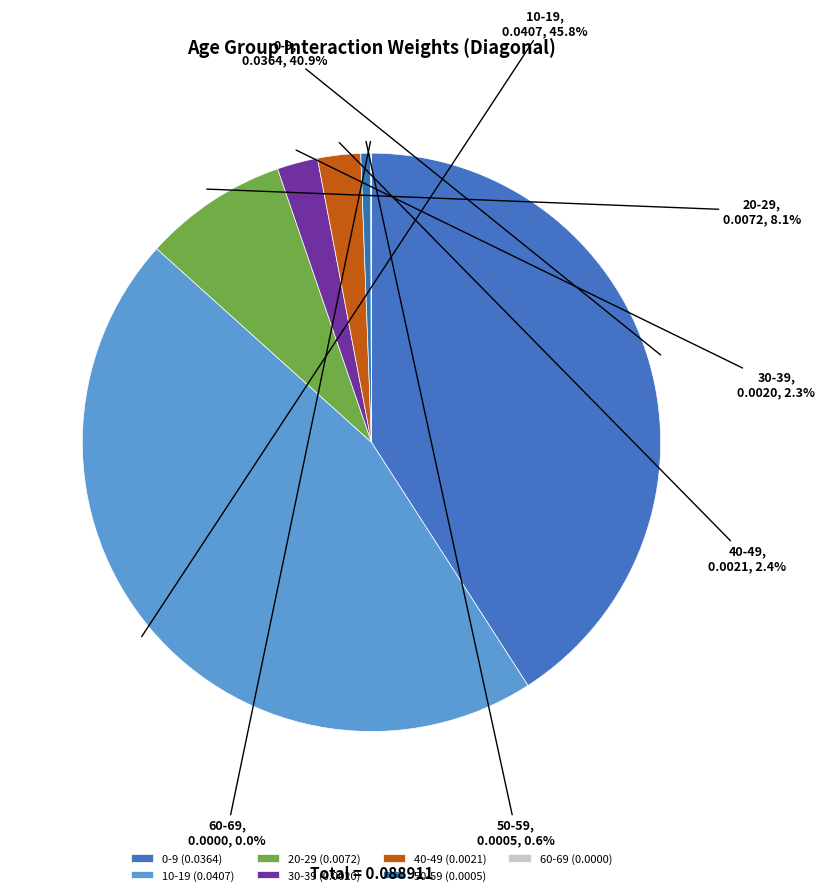

To the nearest percent, what is the combined percentage of 40-49 and 0-9?

43%